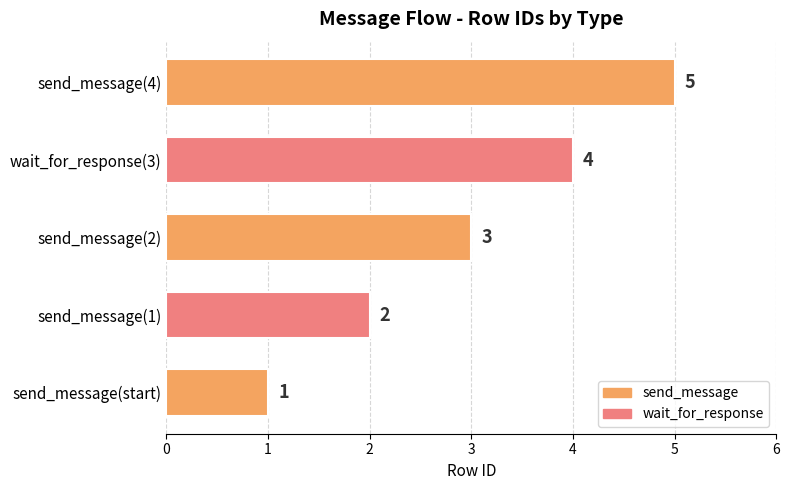

What is the sum of all values?

15